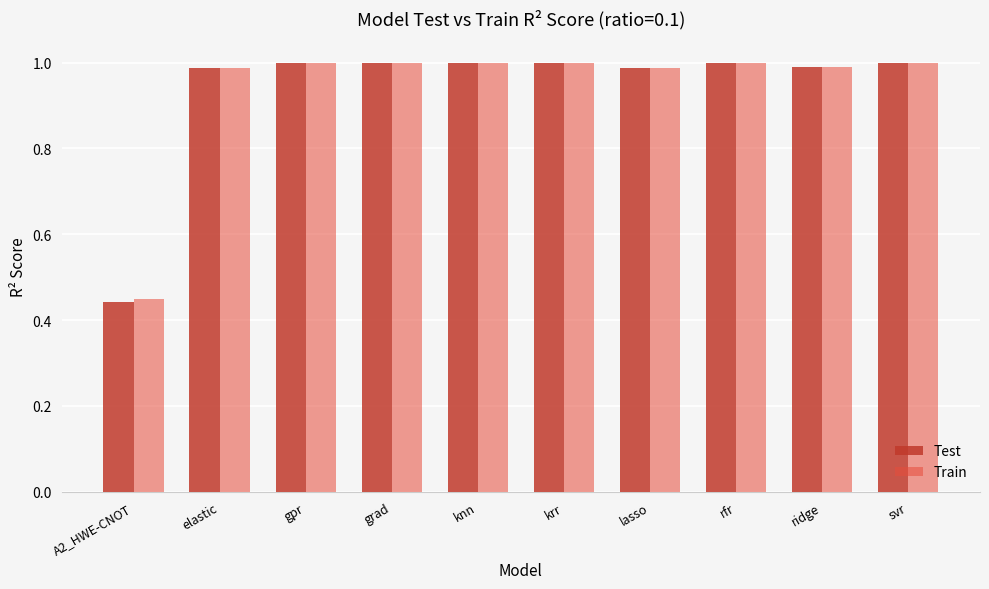

True or false: Test has a value of 0.6 at gpr.

False